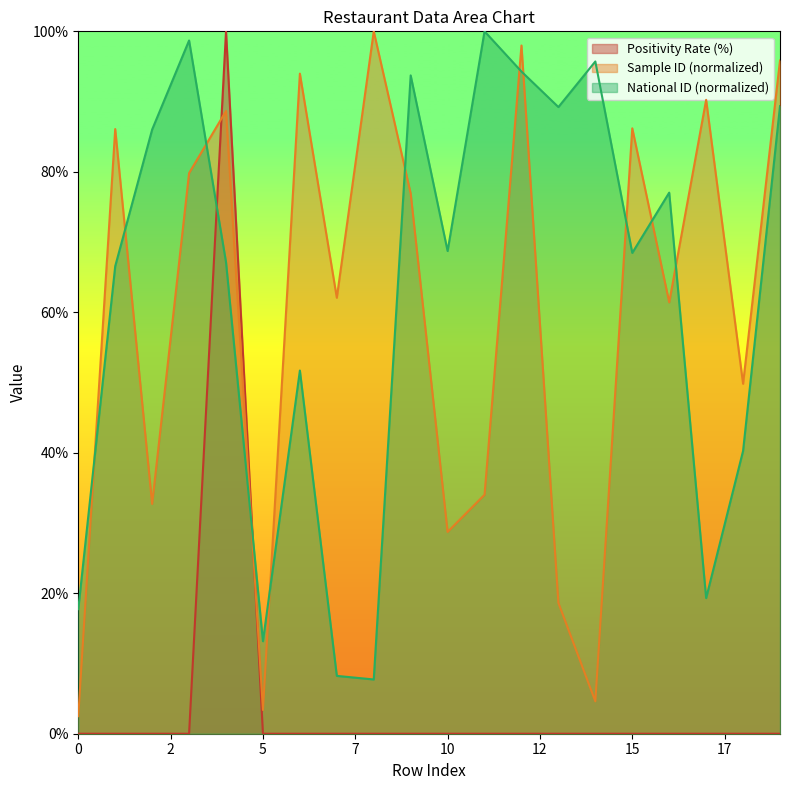

At which label does Sample ID (normalized) reach its peak?

8